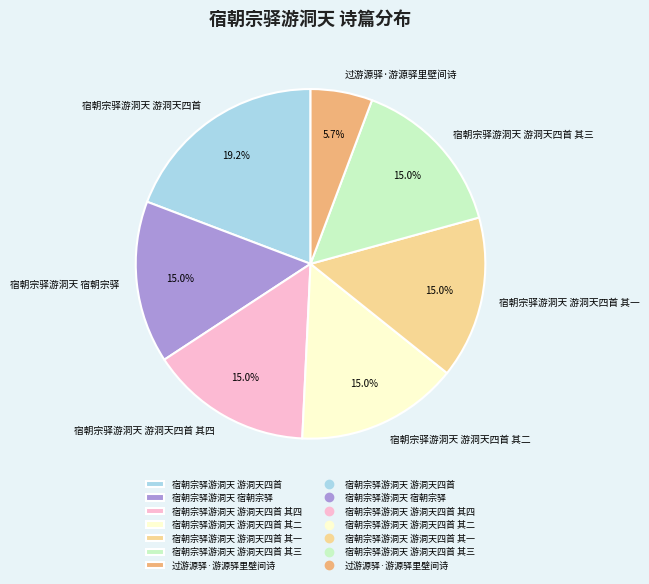

To the nearest percent, what portion does 宿朝宗驿游洞天 游洞天四首 其二 represent?

15%